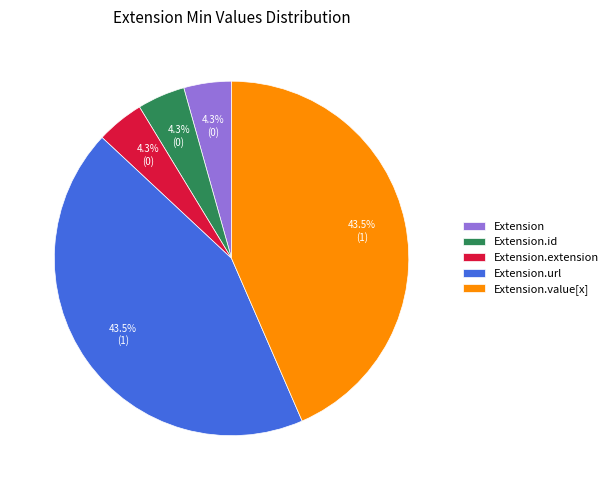

What percentage do Extension.url and Extension.id together represent?

47.8%